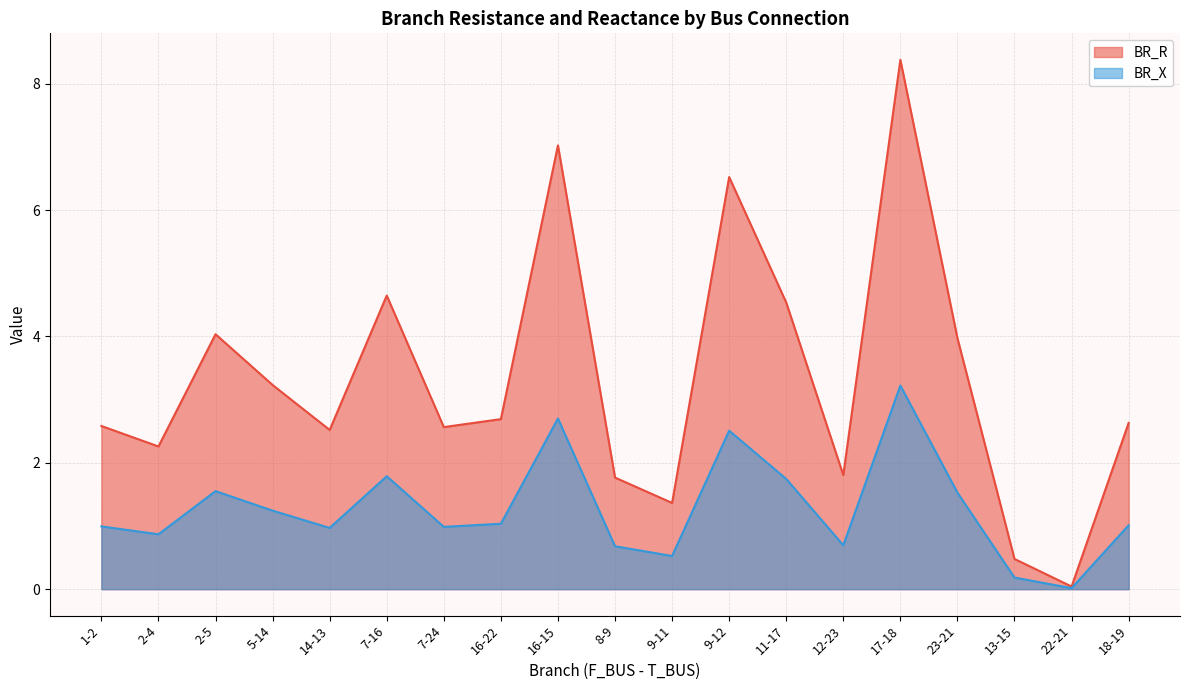

What is the label of the 8th point from the left?

16-22